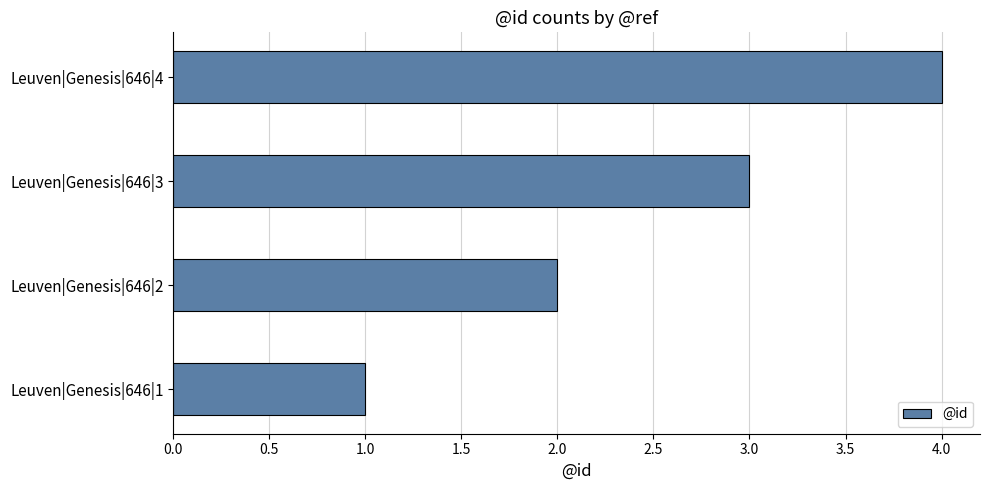

Are the bars horizontal?

Yes